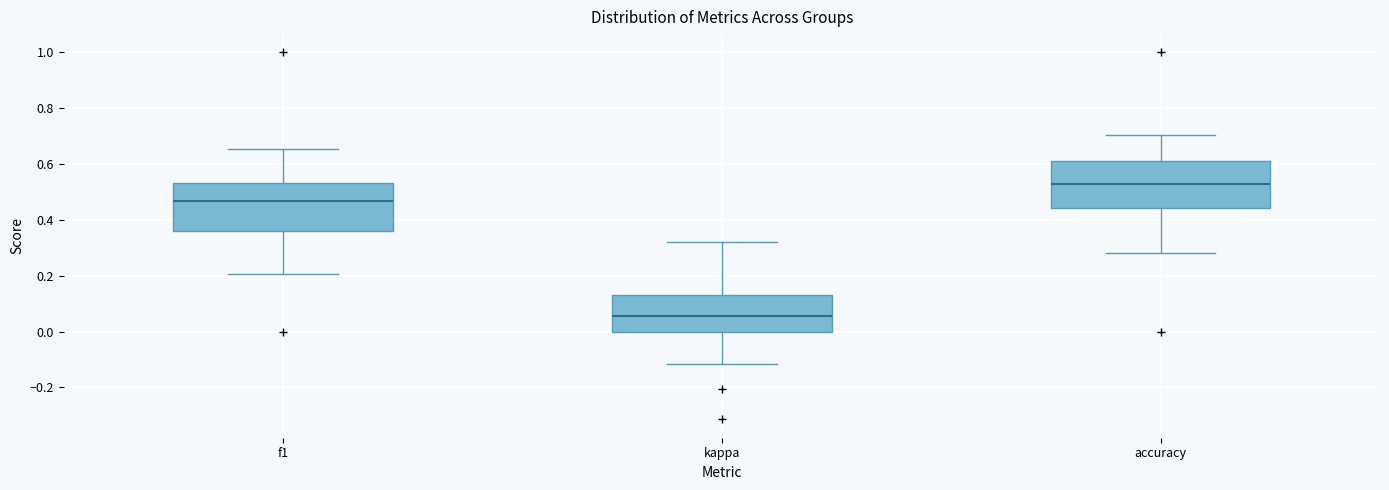

Reading left to right, read every box against the y-axis: the position of its median line, the range the box covers, and the ends of its whiskers. The values are not printed on the chart, so give them approximately, as read against the axis.

f1: median 0.46, box 0.36 to 0.54, whiskers 0.20 to 0.66
kappa: median 0.06, box 0.00 to 0.14, whiskers -0.12 to 0.32
accuracy: median 0.52, box 0.44 to 0.62, whiskers 0.28 to 0.70